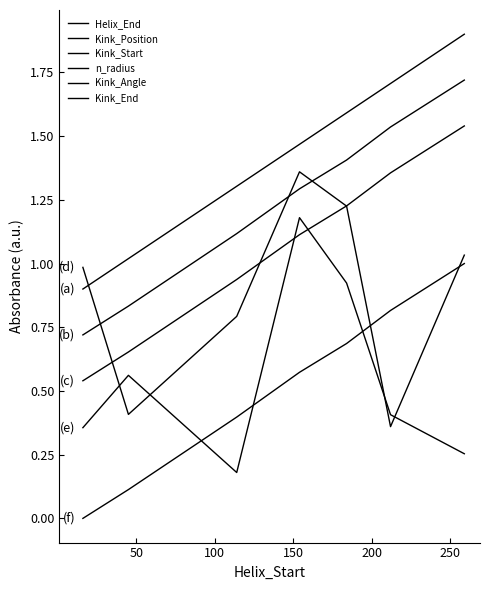

How many lines are shown in the chart?

6